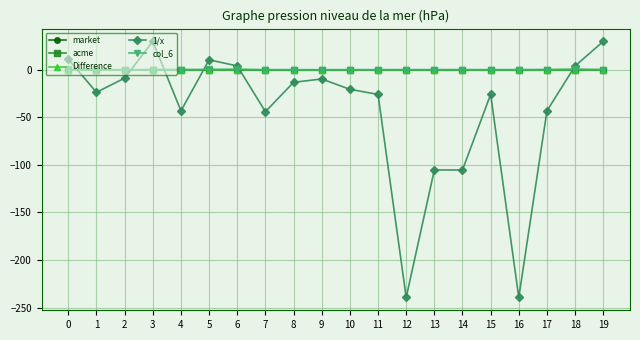

How many series are shown in this chart?

5